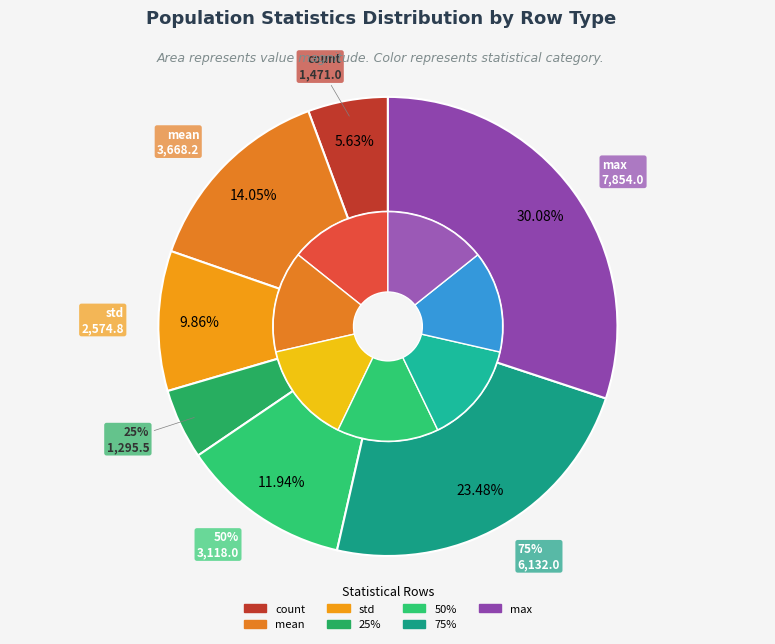

True or false: max accounts for 30% of the total.

True